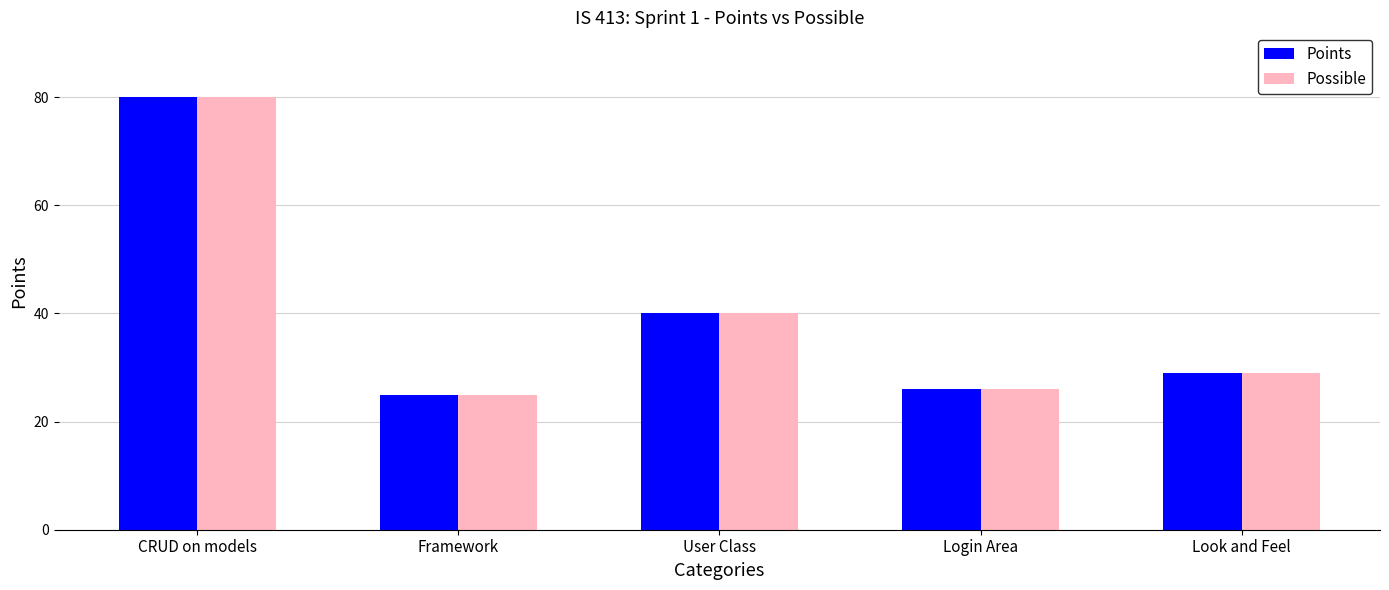

True or false: Points has a value of 12 at Framework.

False